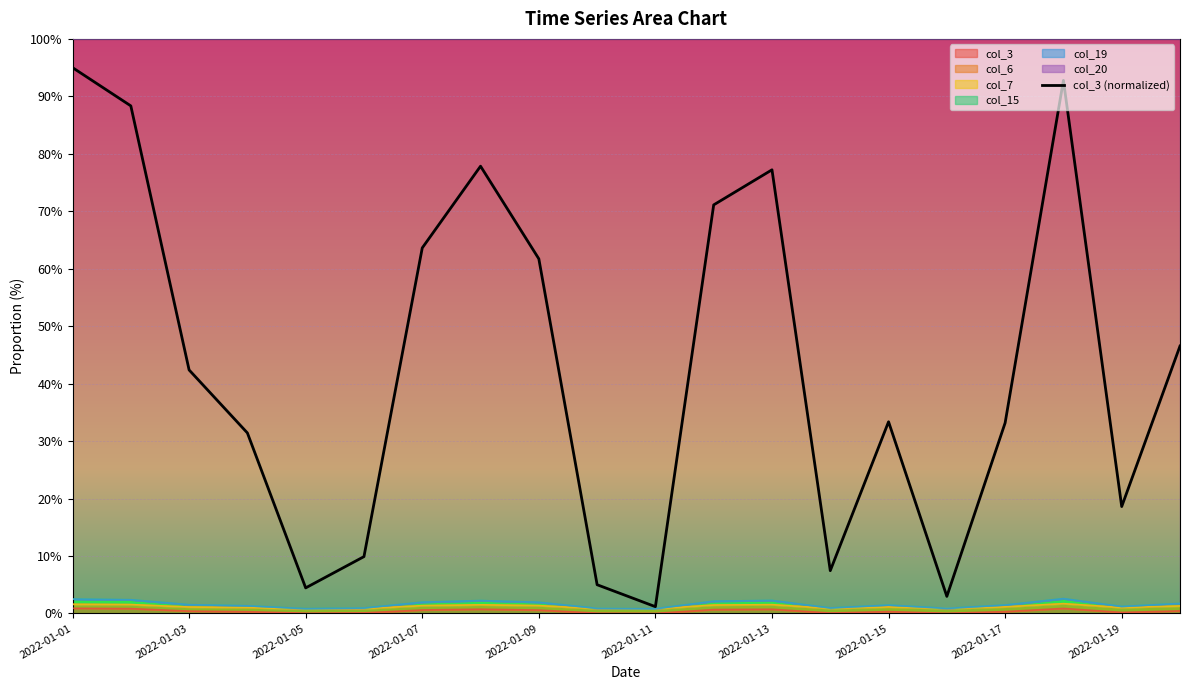

What is the average value?

43.2